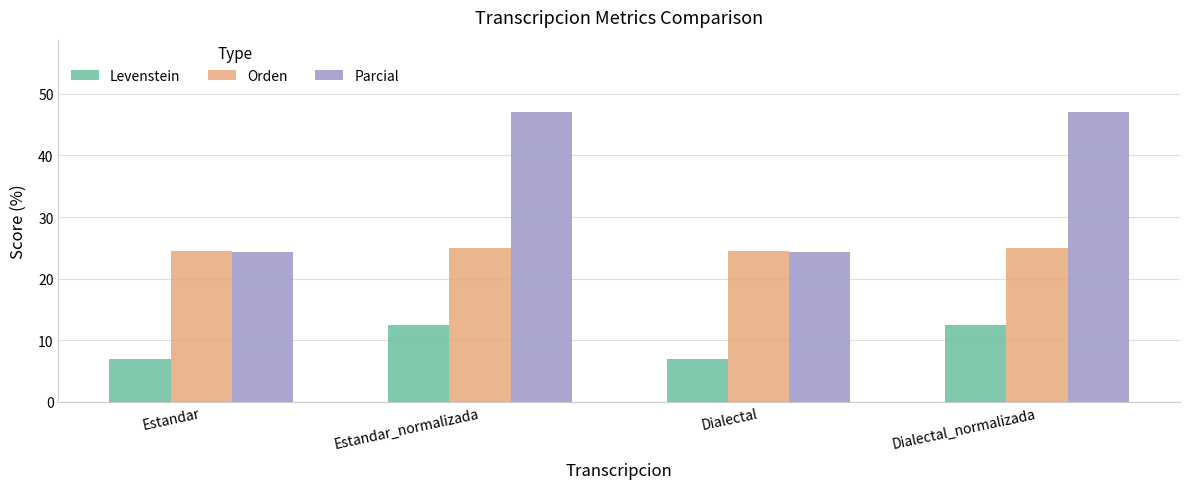

What is the minimum value for Parcial?

24.2